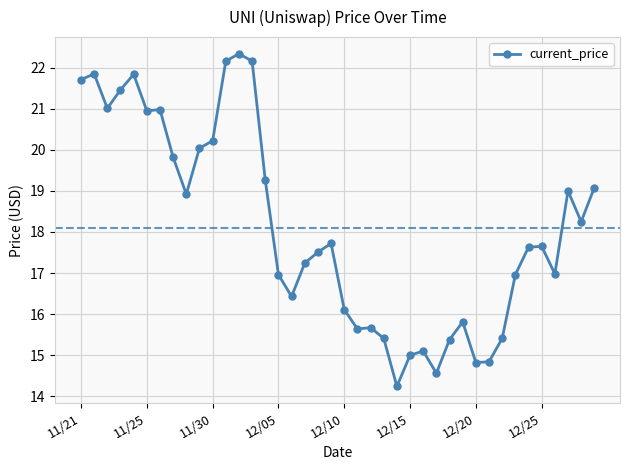

What is the smallest value displayed?

14.2